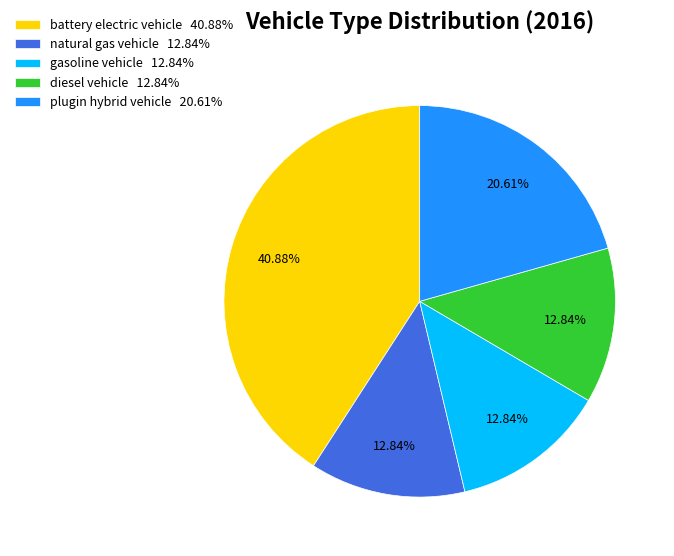

How many slices are in this pie chart?

5